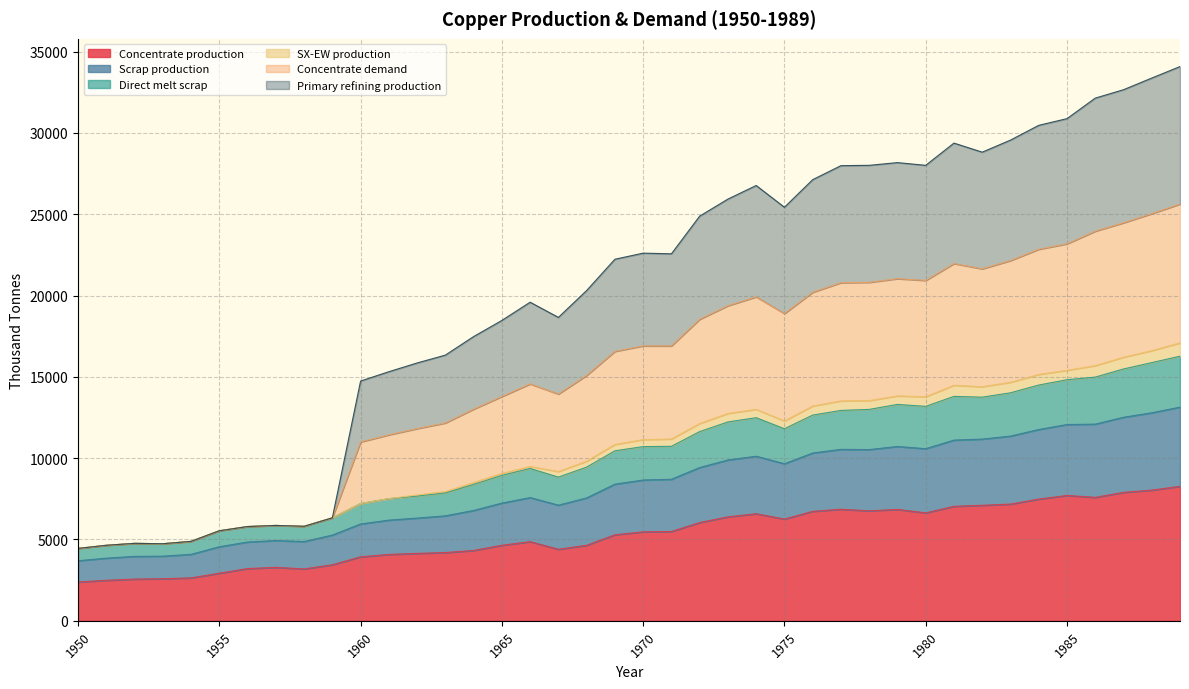

At which category is the sum across all series the highest?

1989